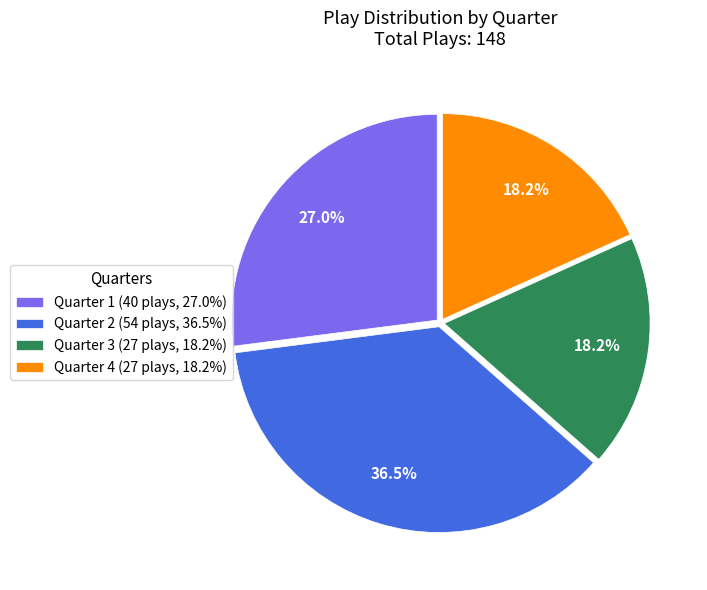

Which has a higher value, Quarter 3 or Quarter 2?

Quarter 2